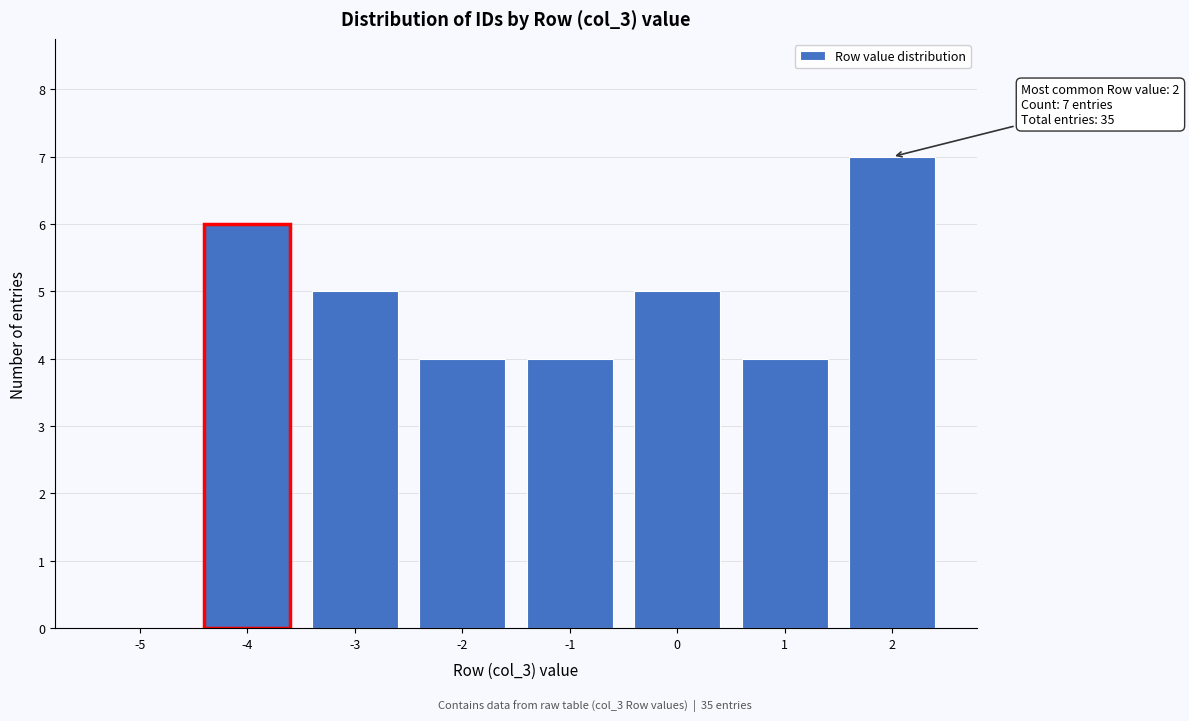

Reading left to right, extract all data points from this chart.

-5=0	-4=6	-3=5	-2=4	-1=4	0=5	1=4	2=7